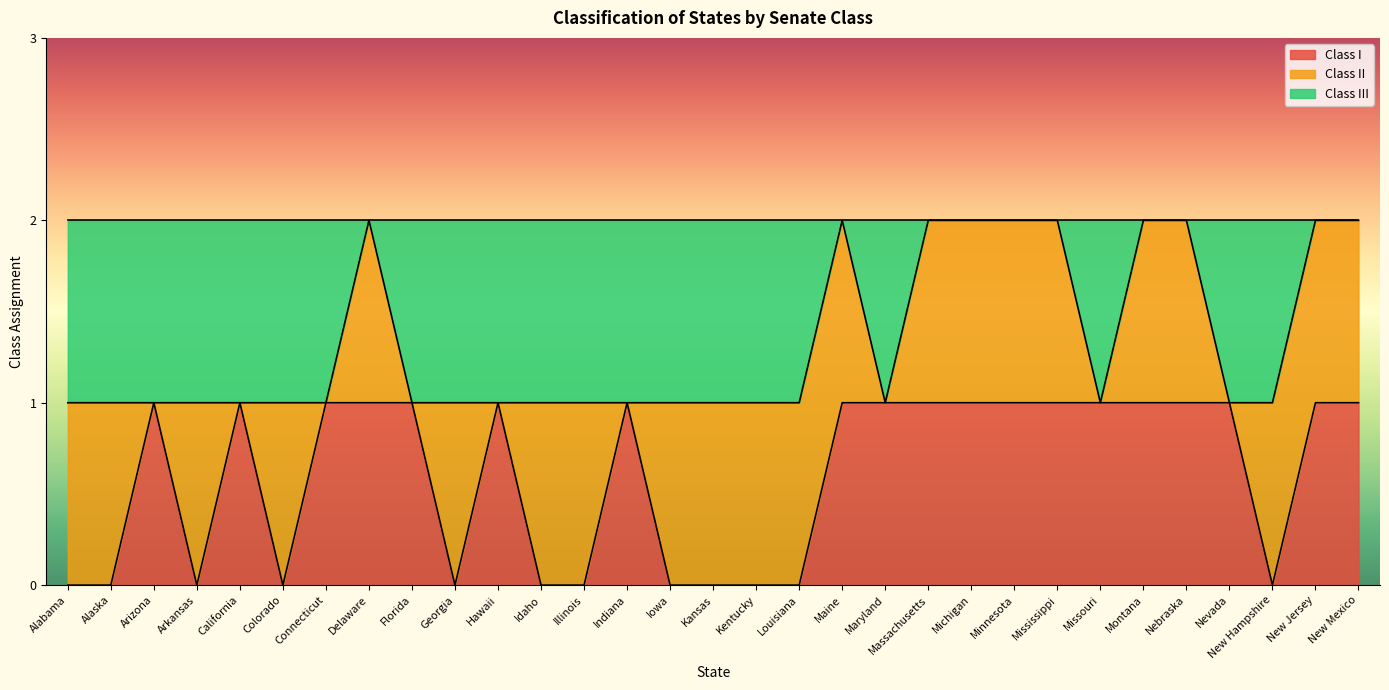

Does the chart display data point markers on the line(s)?

No